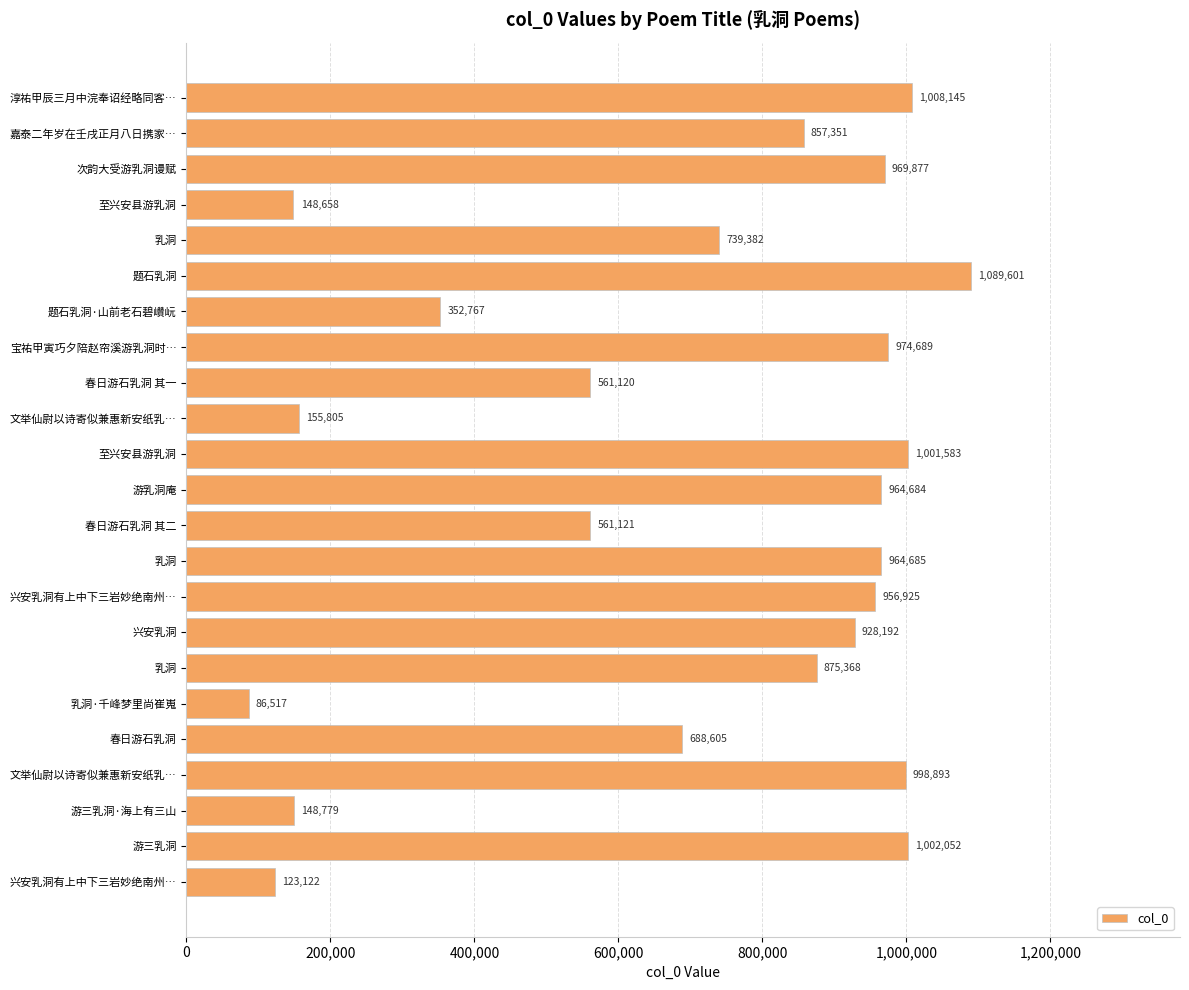

How many distinct data groups are displayed?

1